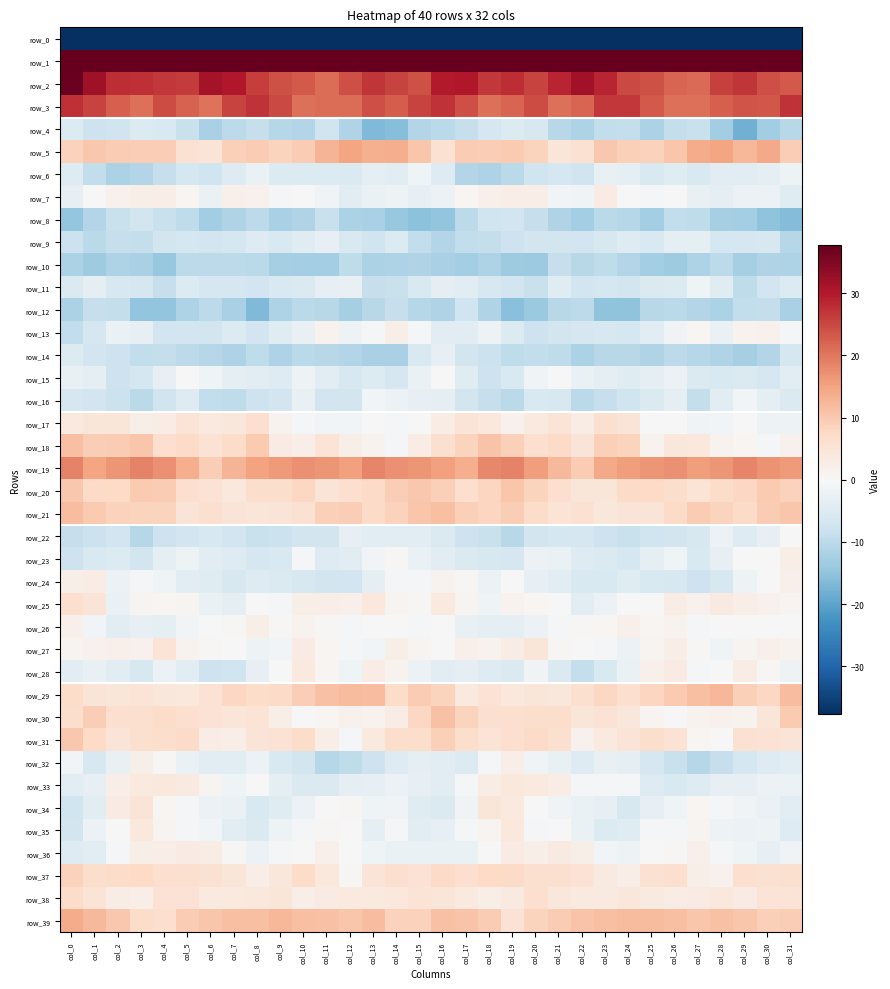

What is the total value across all series at col_17?

-116.9